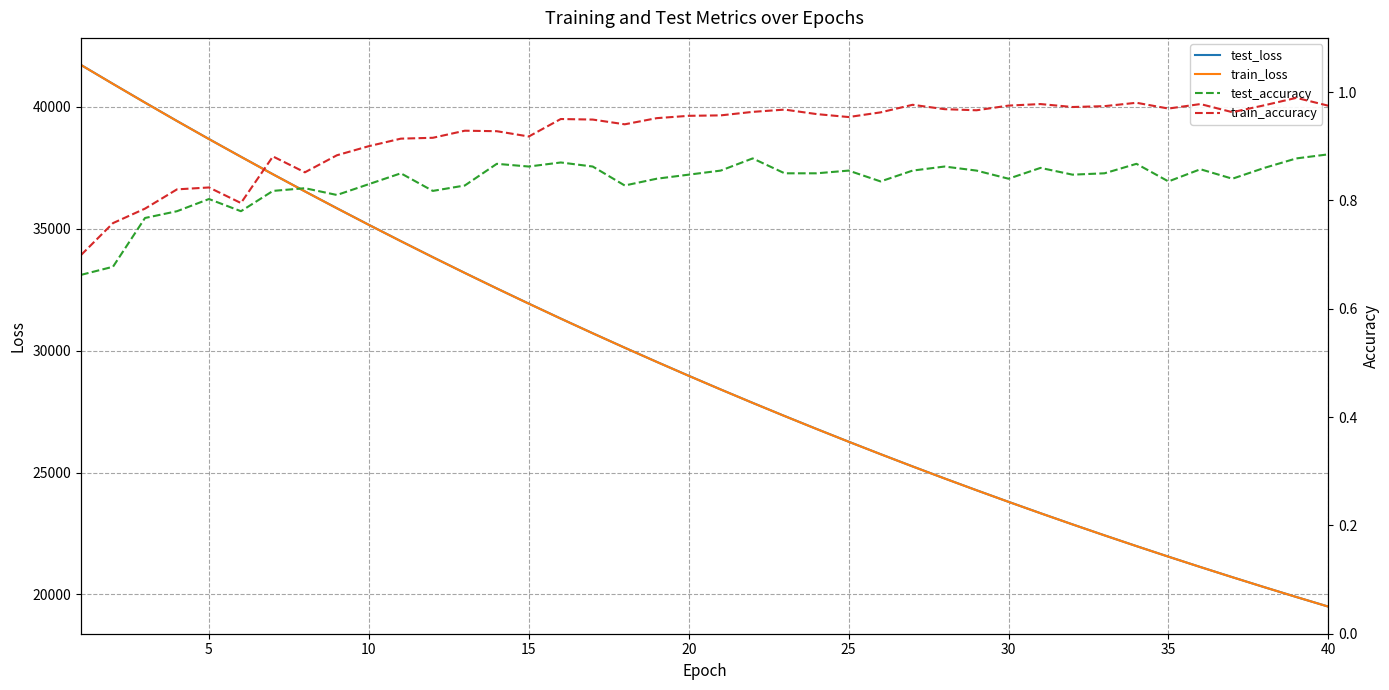

True or false: train_accuracy has more than 1 interior local peaks.

True